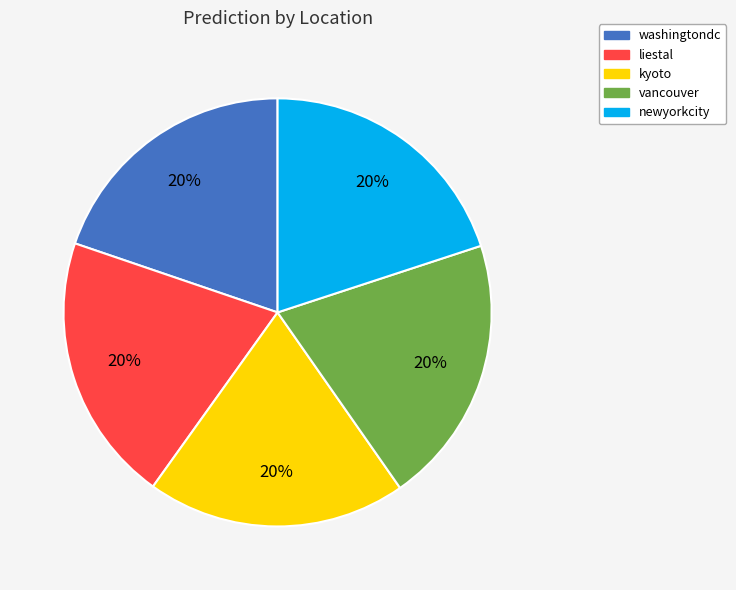

To the nearest percent, what is the average slice percentage?

20%